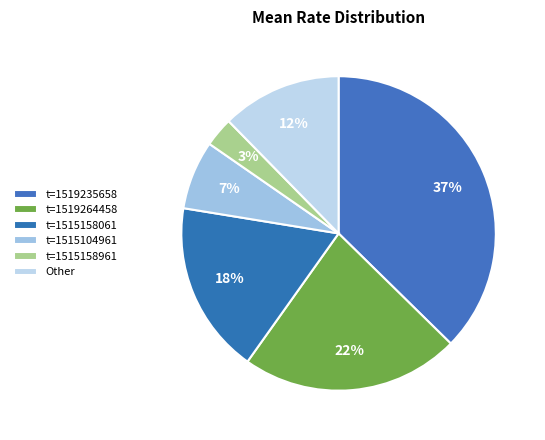

Which slice is the smallest?

t=1515158961